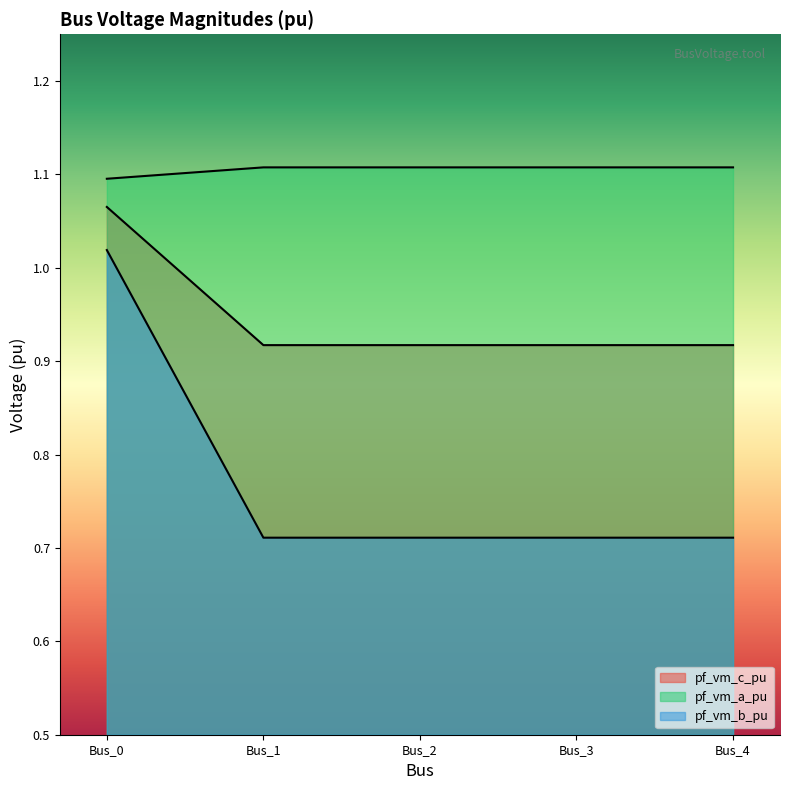

What is the value of the pf_vm_a_pu point at the 1st from the left?

1.1